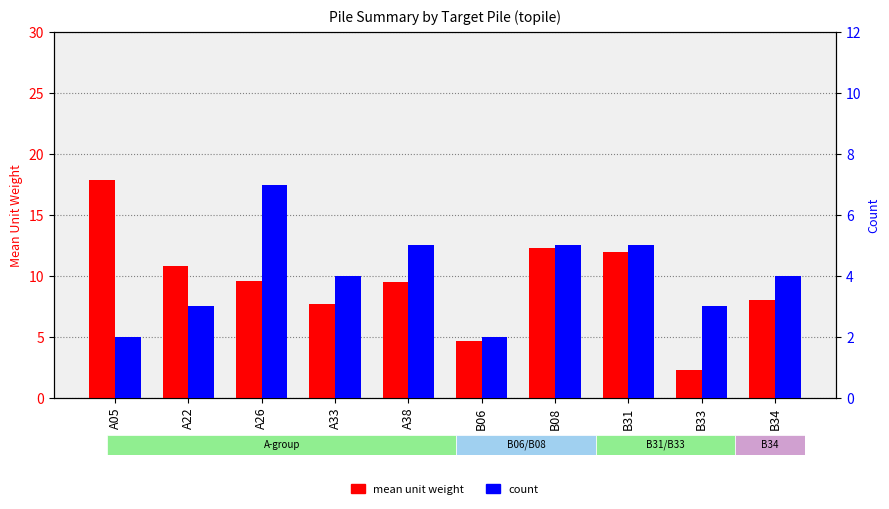

Reading left to right, what are all the values shown in this chart?

mean unit weight: A05=17.9	A22=10.8	A26=9.6	A33=7.7	A38=9.5	B06=4.7	B08=12.2	B31=12.0	B33=2.3	B34=8.0
count: A05=2.0	A22=3.0	A26=7.0	A33=4.0	A38=5.0	B06=2.0	B08=5.0	B31=5.0	B33=3.0	B34=4.0